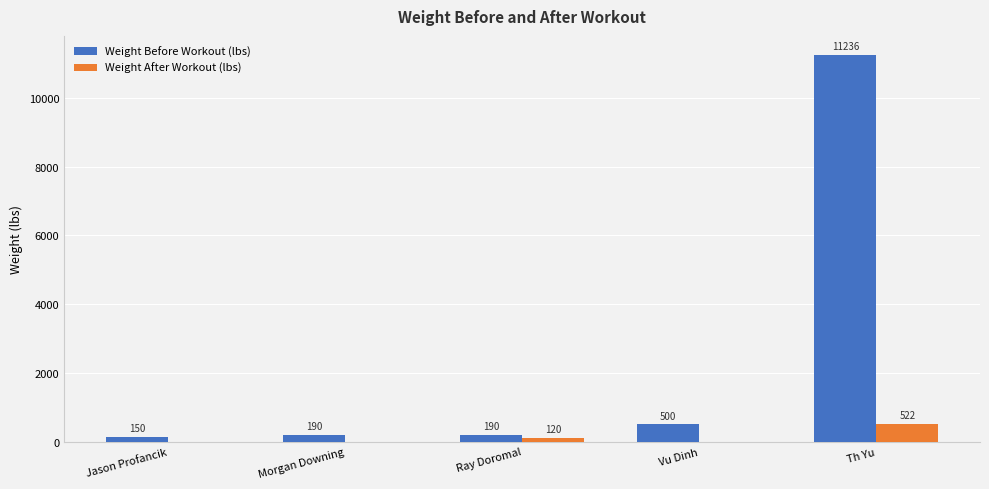

Is the value of Weight After Workout (lbs) at Morgan Downing greater than the value of Weight Before Workout (lbs) at Morgan Downing?

No